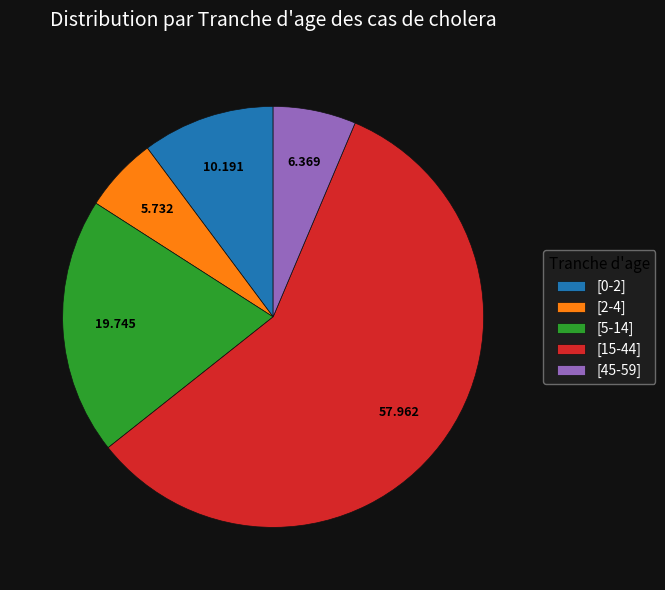

Combined, do [5-14] and [45-59] account for over 50%?

No